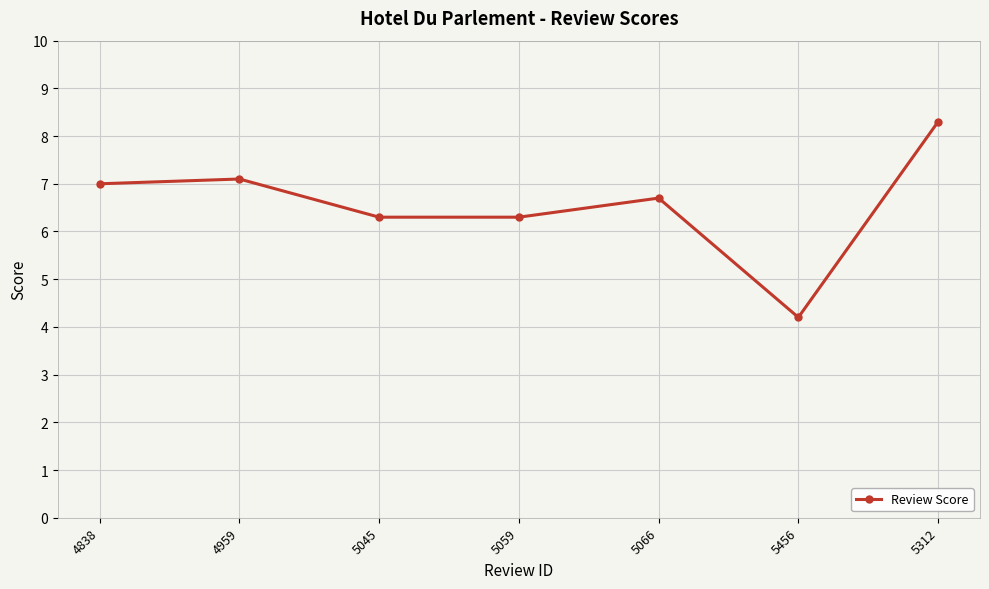

What is the value of the 5th point from the left?

6.7